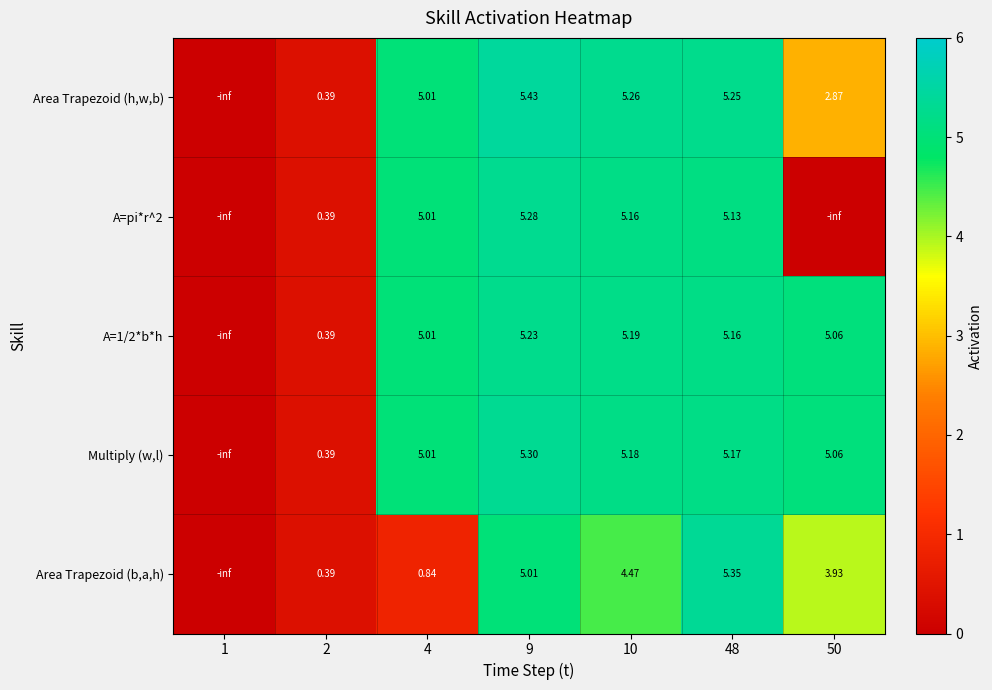

Is the value of A=pi*r^2 at 2 greater than the value of Area Trapezoid (h,w,b) at 48?

No